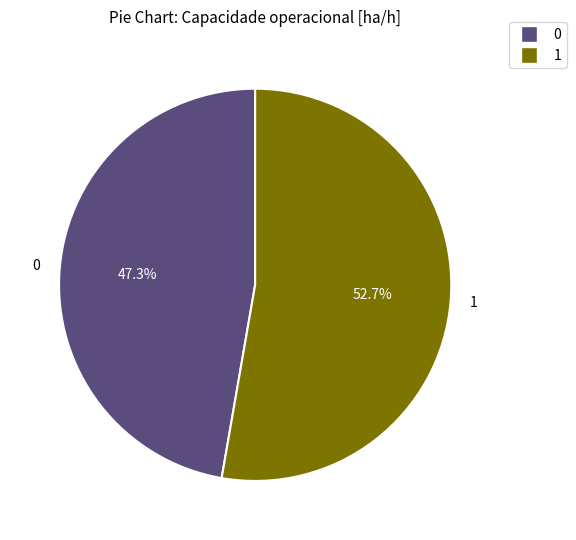

To the nearest percent, what is the difference between the largest and smallest slice percentages?

5%